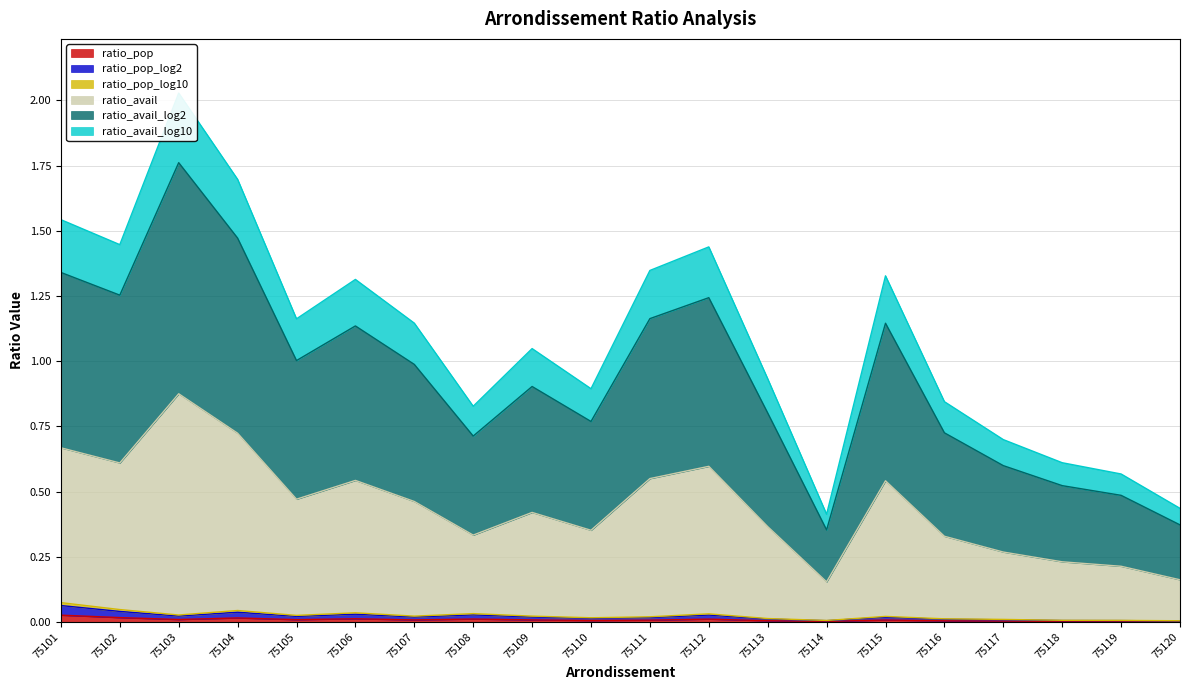

True or false: ratio_pop and ratio_pop_log10 intersect in this chart.

False